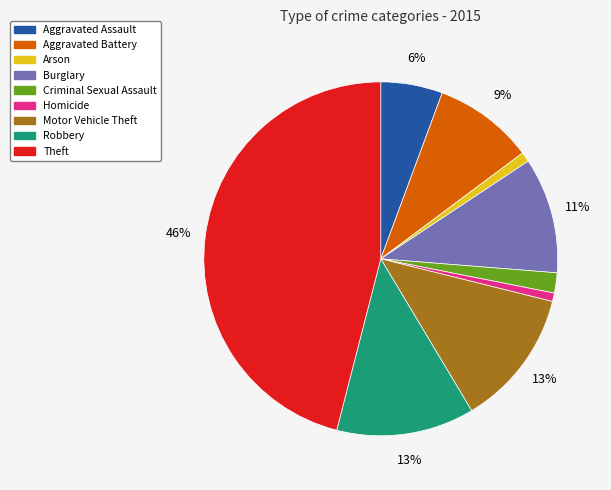

Between Aggravated Battery and Arson, which is larger?

Aggravated Battery